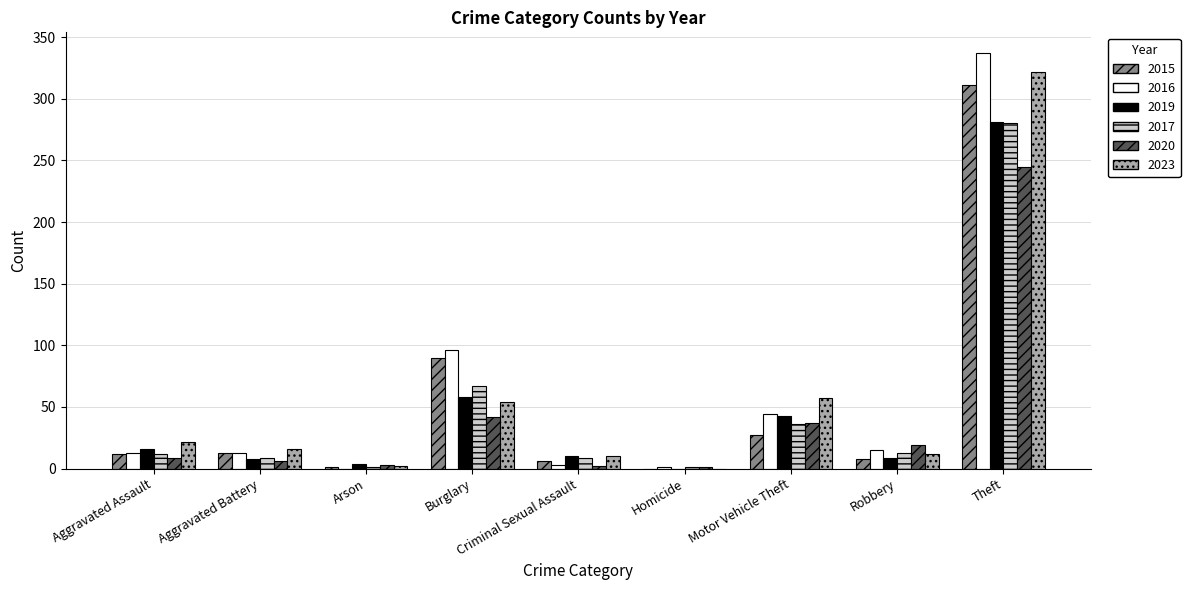

Which series has the widest spread of values?

2016